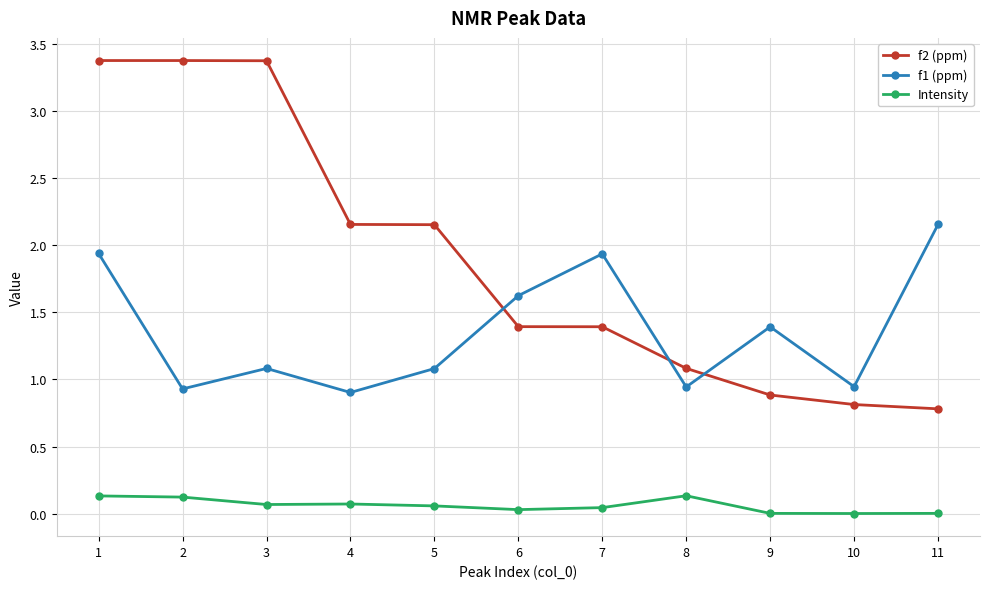

What is the value of the f2 (ppm) point at the 2nd from the left?

3.4